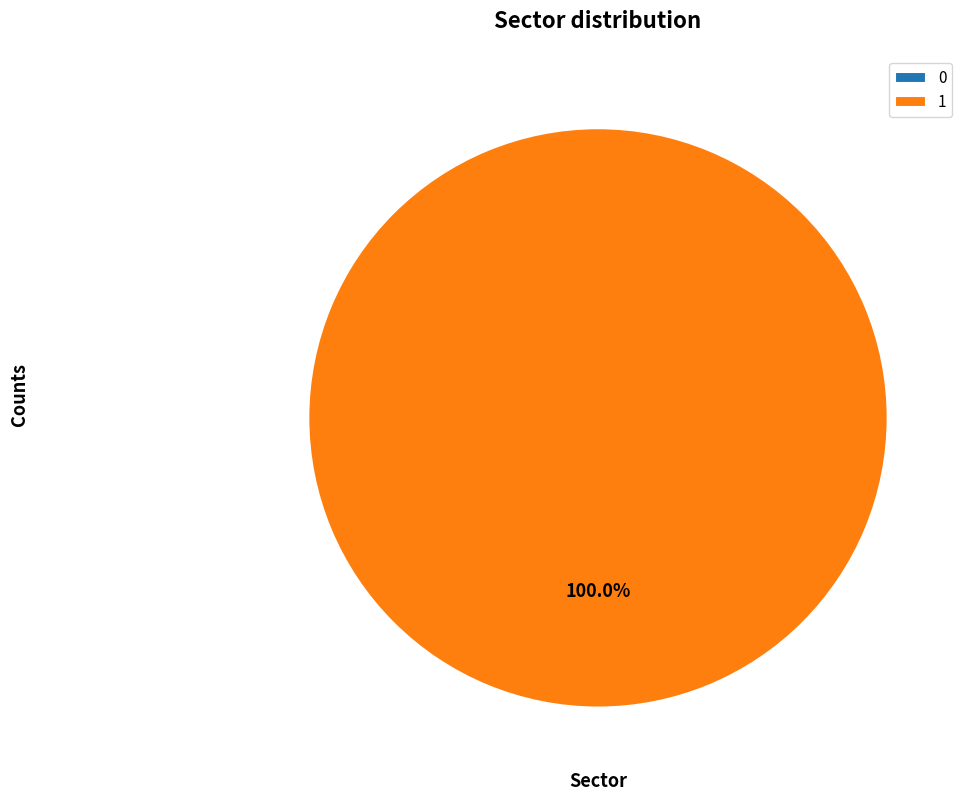

How many slices are in this pie chart?

2